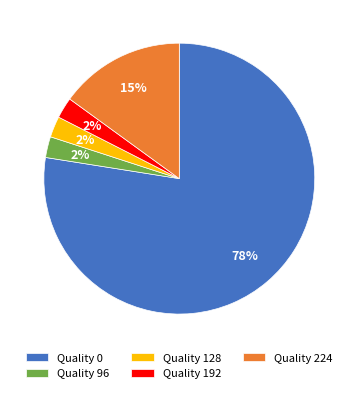

Which slice is the largest?

Quality 0